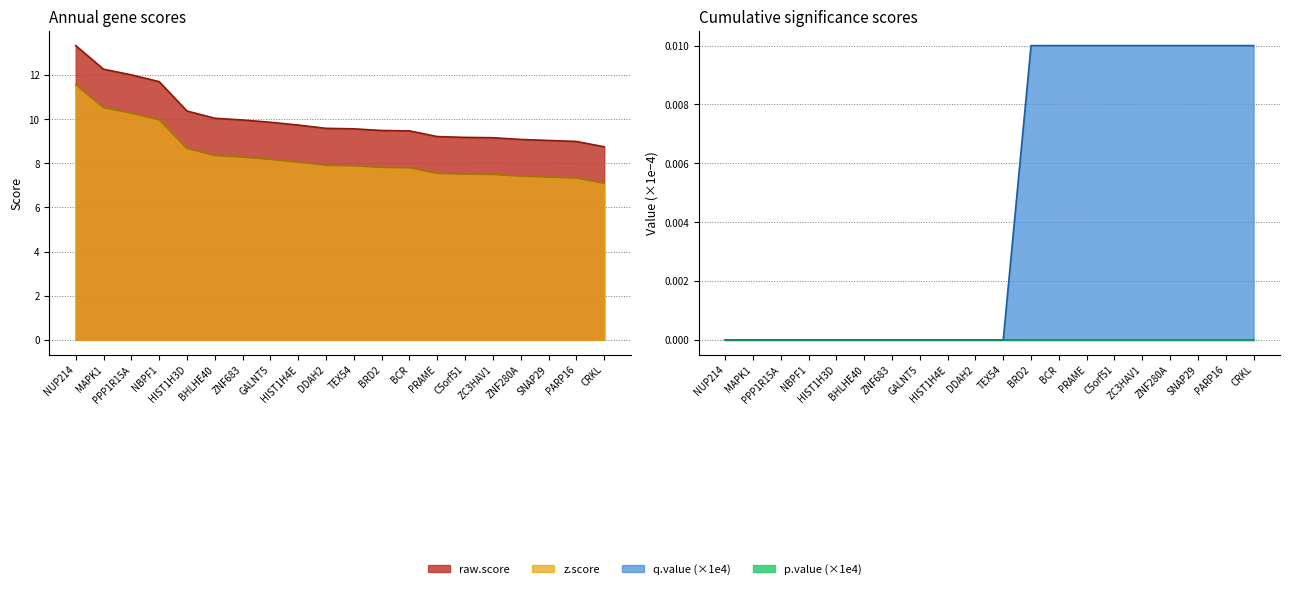

Which has a higher value, GALNT5 or CRKL?

GALNT5